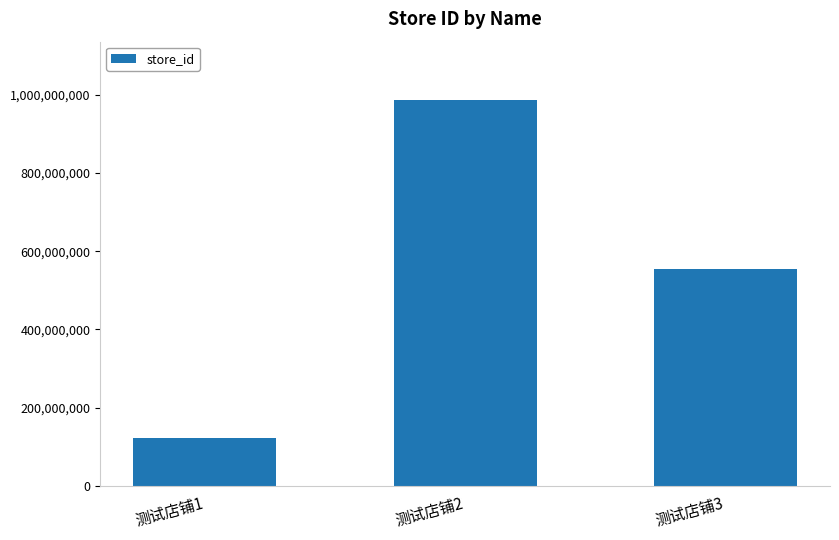

What is the value of the 2nd bar from the left?

987654321